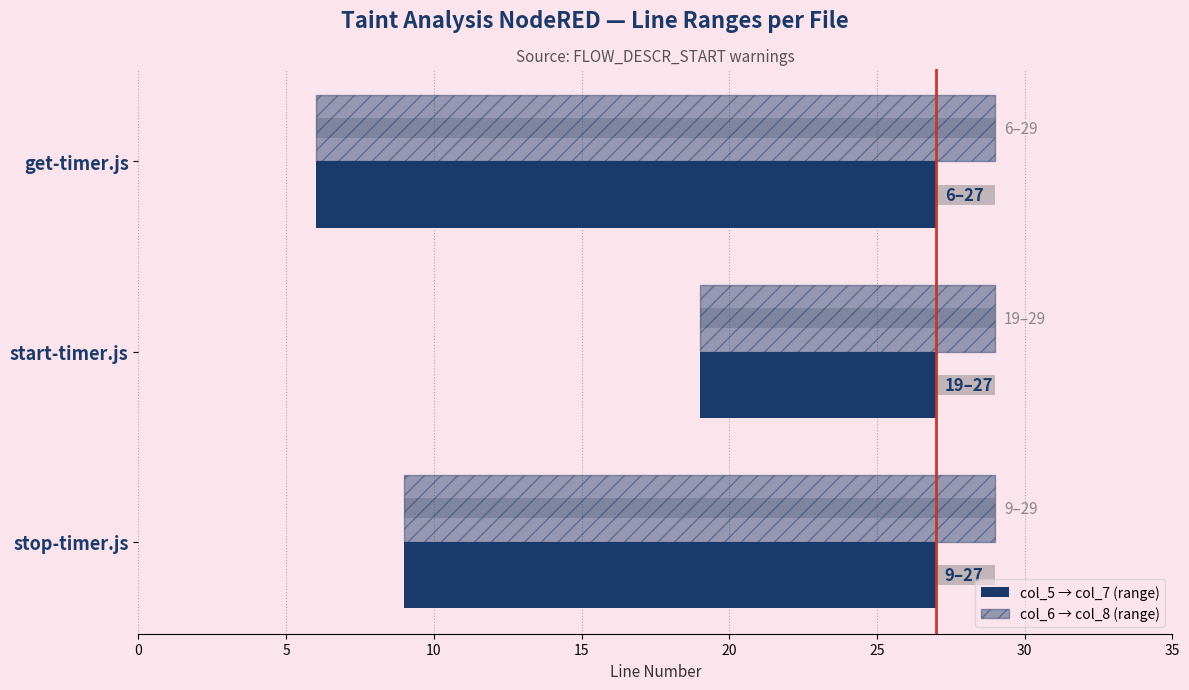

The value of col_6 → col_8 (range) at stop-timer.js is 8. True or false?

False